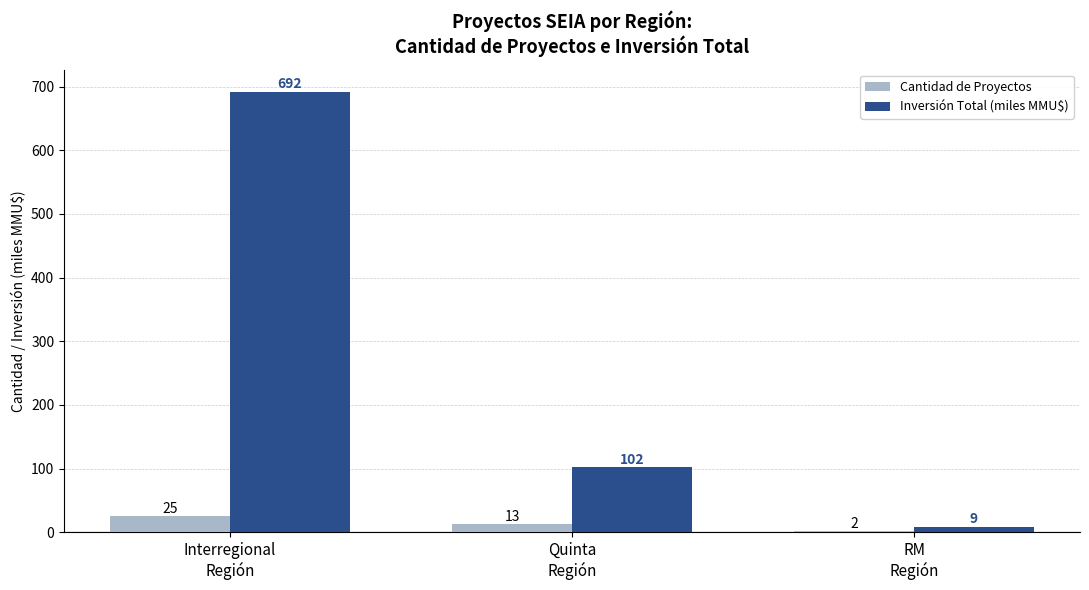

What is the greatest value displayed?

692